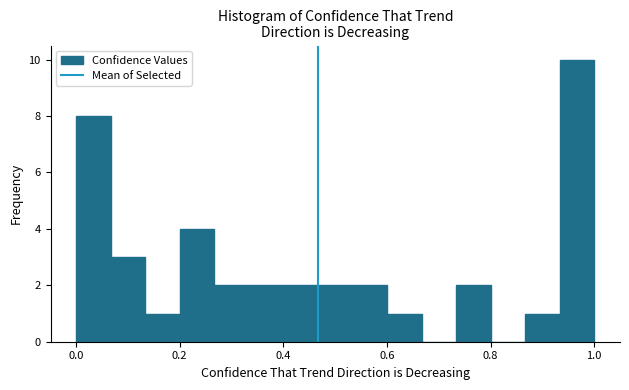

Around what value on the x-axis is the tallest bar? Give the approximate position of its centre, as read against the axis.

0.96